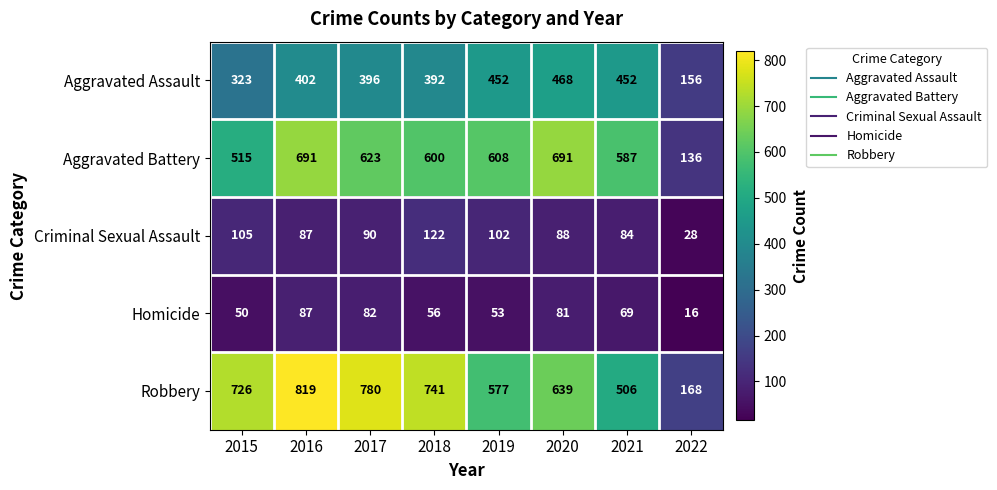

What is the sum of all Robbery values?

4956